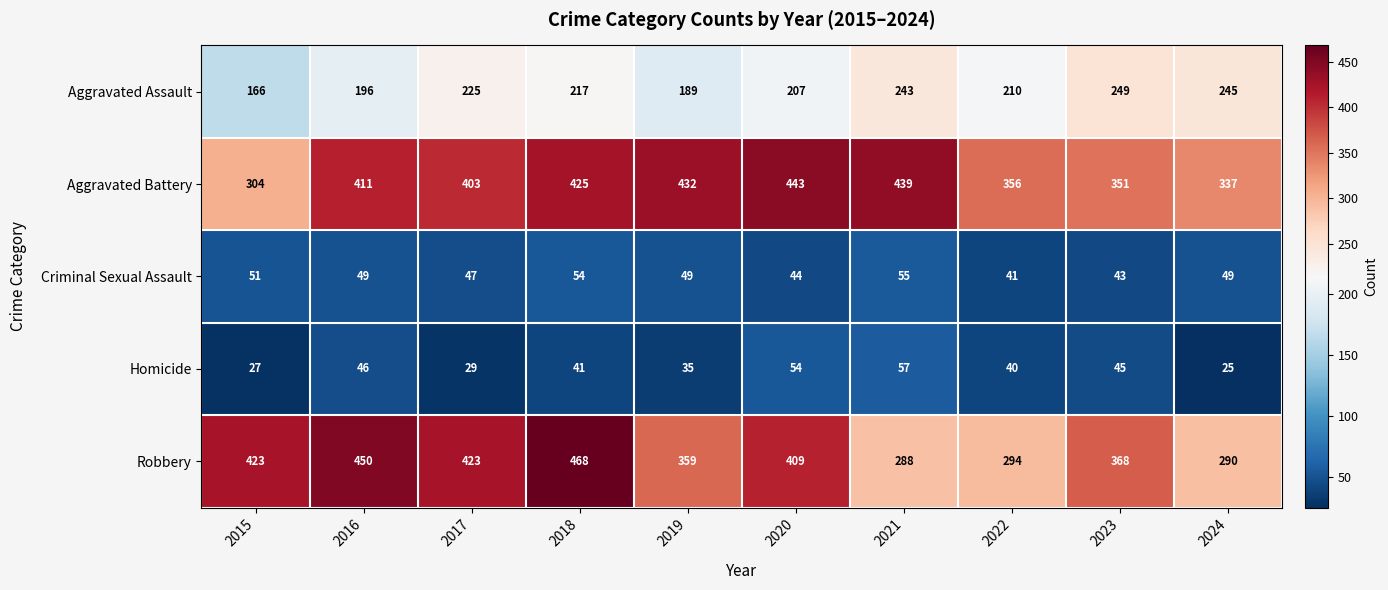

The Robbery series shows 288 at 2021. True or false?

True